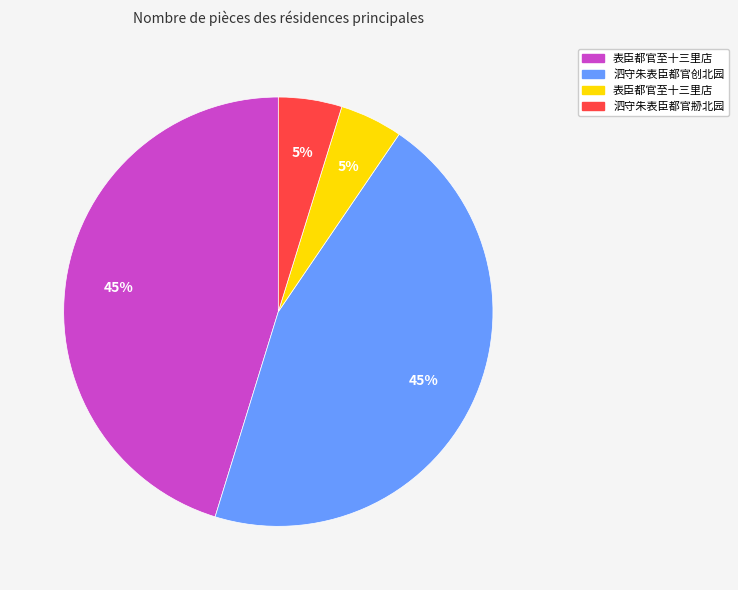

Is there any slice that represents more than half of the pie?

No